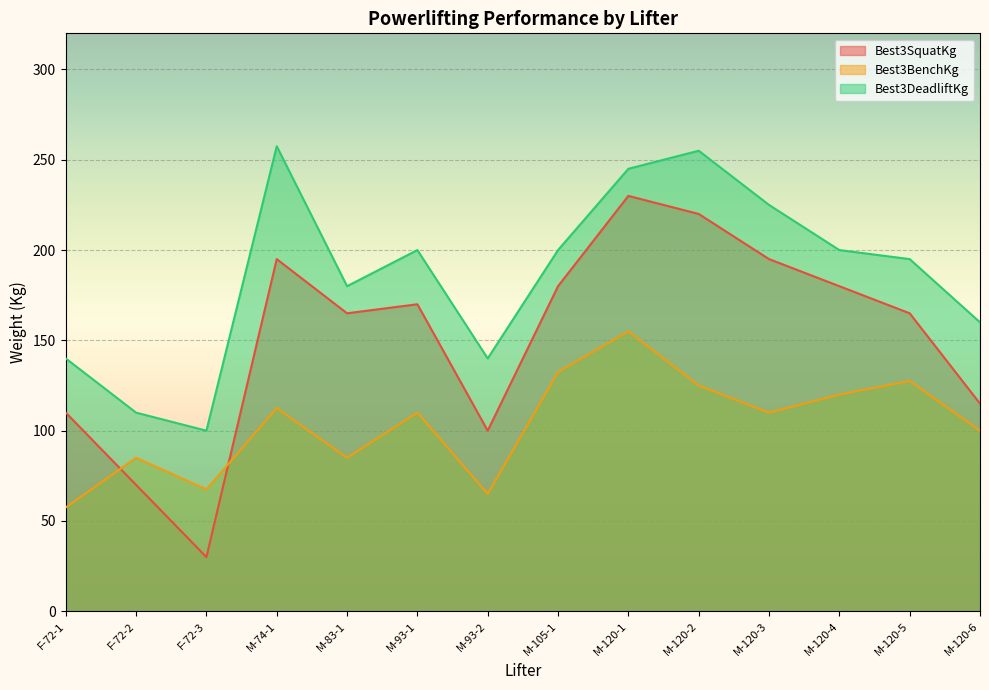

What is the difference between the maximum and minimum values in the Best3DeadliftKg series?

157.5